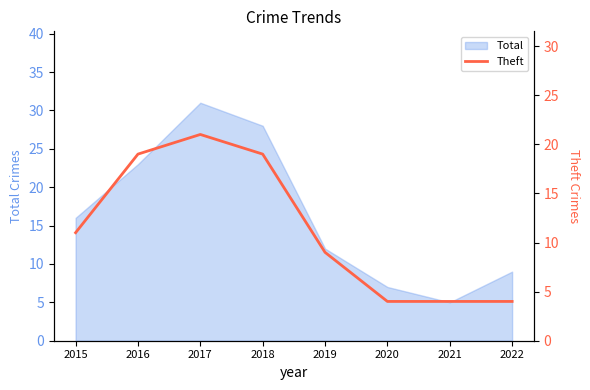

Where is Total nearest to the value 18?

2015